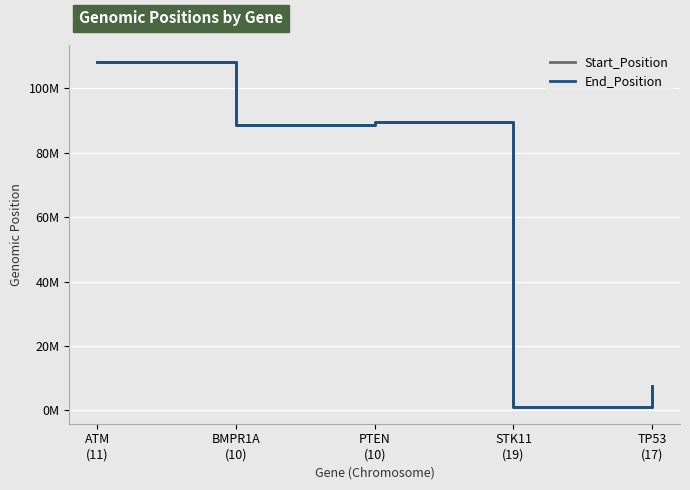

Does the chart have visible grid lines?

Yes